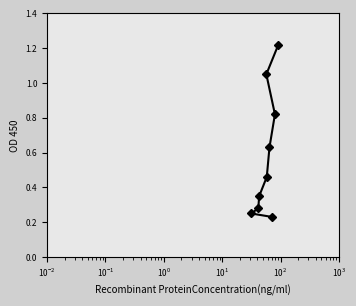

What is the sum of all values?

5.3